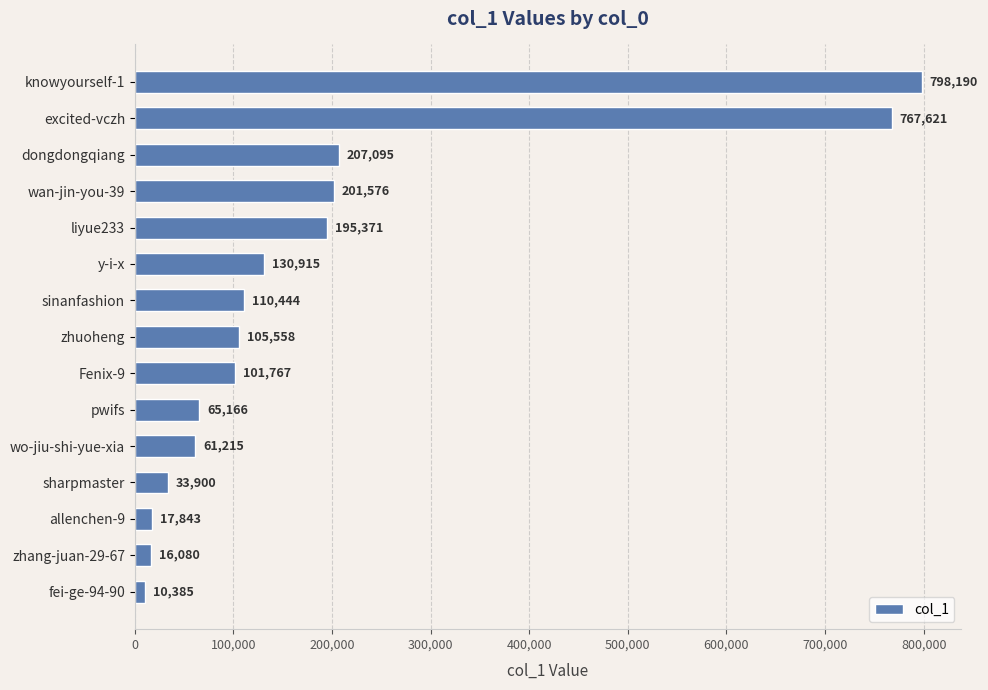

What is the difference between the maximum and minimum values?

787805